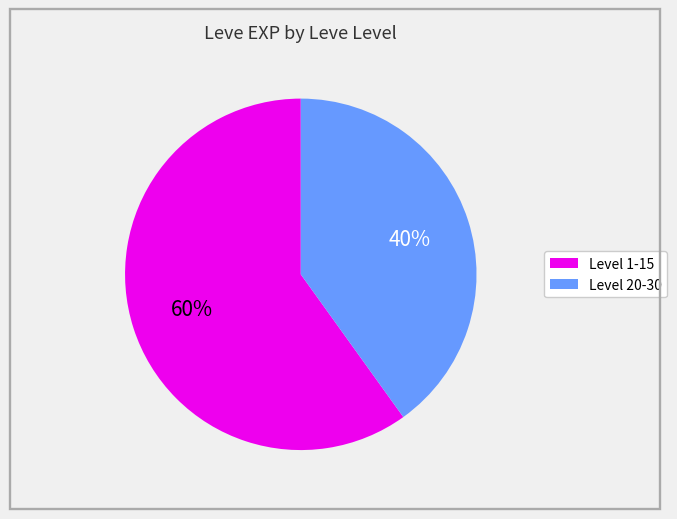

To the nearest percent, what is the difference between the largest and smallest slice percentages?

20%